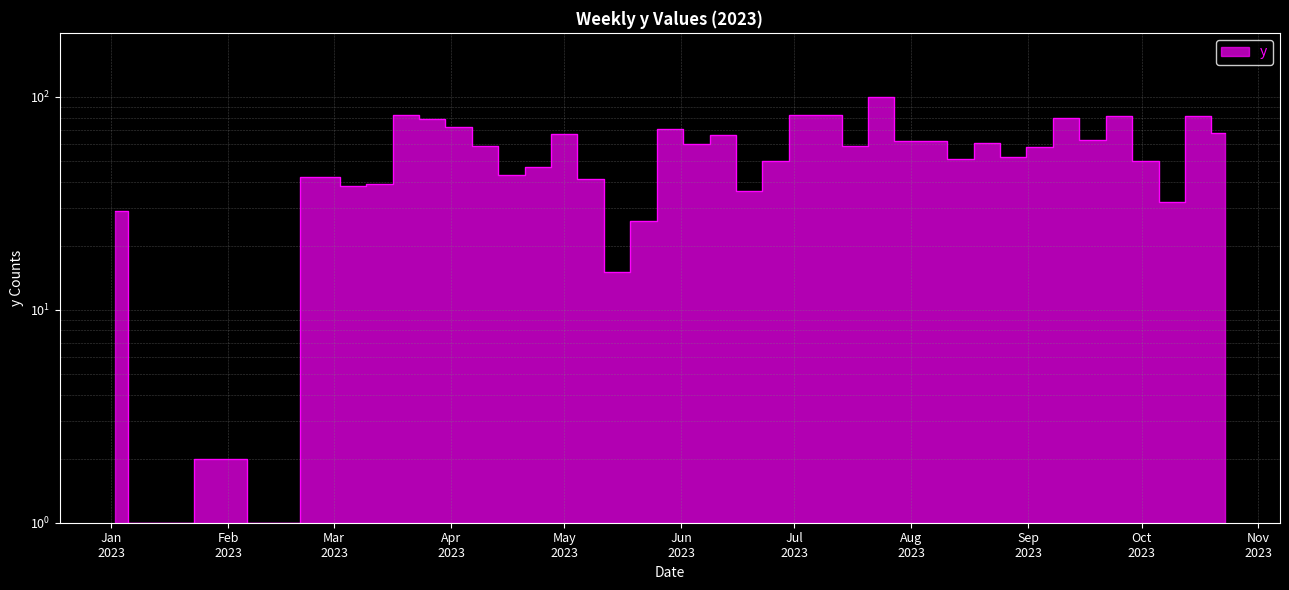

Rank the categories by value from highest to lowest.

2023-07-24, 2023-03-20, 2023-07-03, 2023-07-10, 2023-09-25, 2023-10-16, 2023-09-11, 2023-03-27, 2023-04-03, 2023-05-29, 2023-10-23, 2023-05-01, 2023-06-12, 2023-09-18, 2023-07-31, 2023-08-07, 2023-08-21, 2023-06-05, 2023-04-10, 2023-07-17, 2023-09-04, 2023-08-28, 2023-08-14, 2023-06-26, 2023-10-02, 2023-04-24, 2023-04-17, 2023-02-27, 2023-05-08, 2023-03-13, 2023-03-06, 2023-06-19, 2023-10-09, 2023-01-02, 2023-05-22, 2023-05-15, 2023-01-30, 2023-01-09, 2023-01-16, 2023-02-13